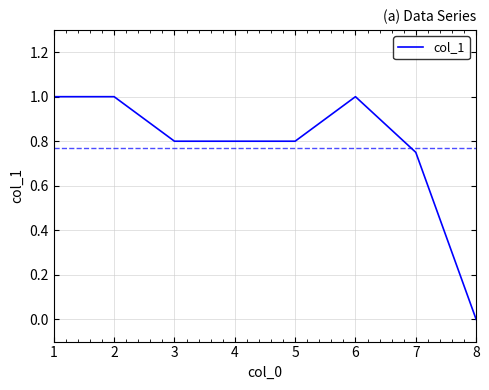

How many series are shown in this chart?

1